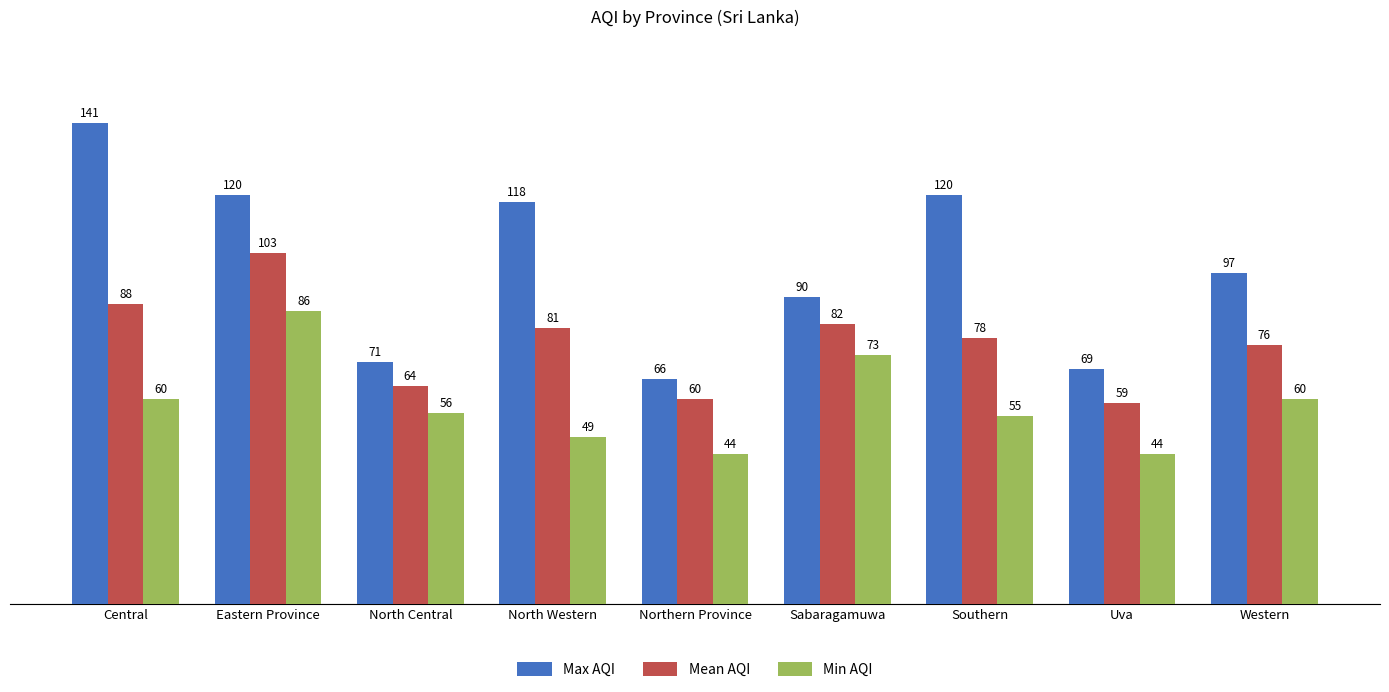

Count the number of data series in this chart.

3